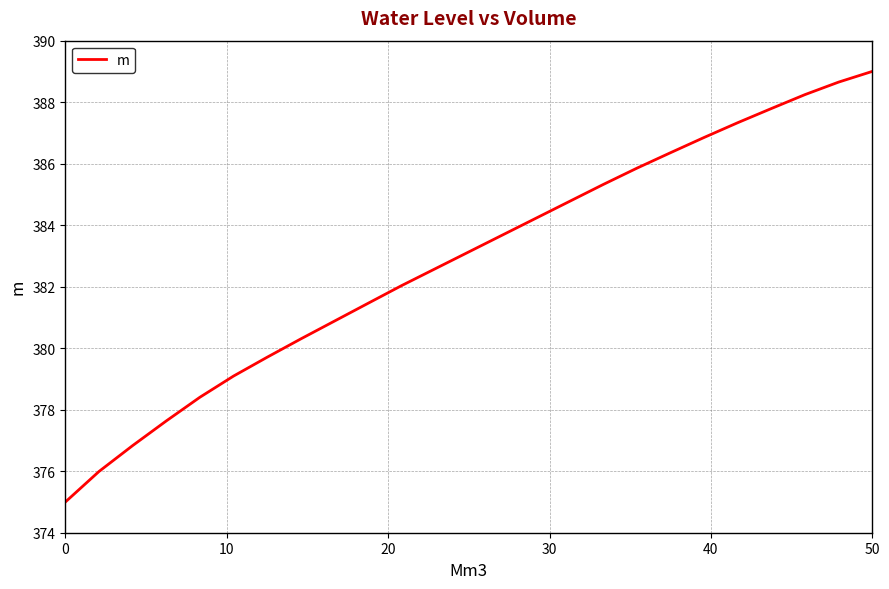

Count the number of values greater than 383.

13